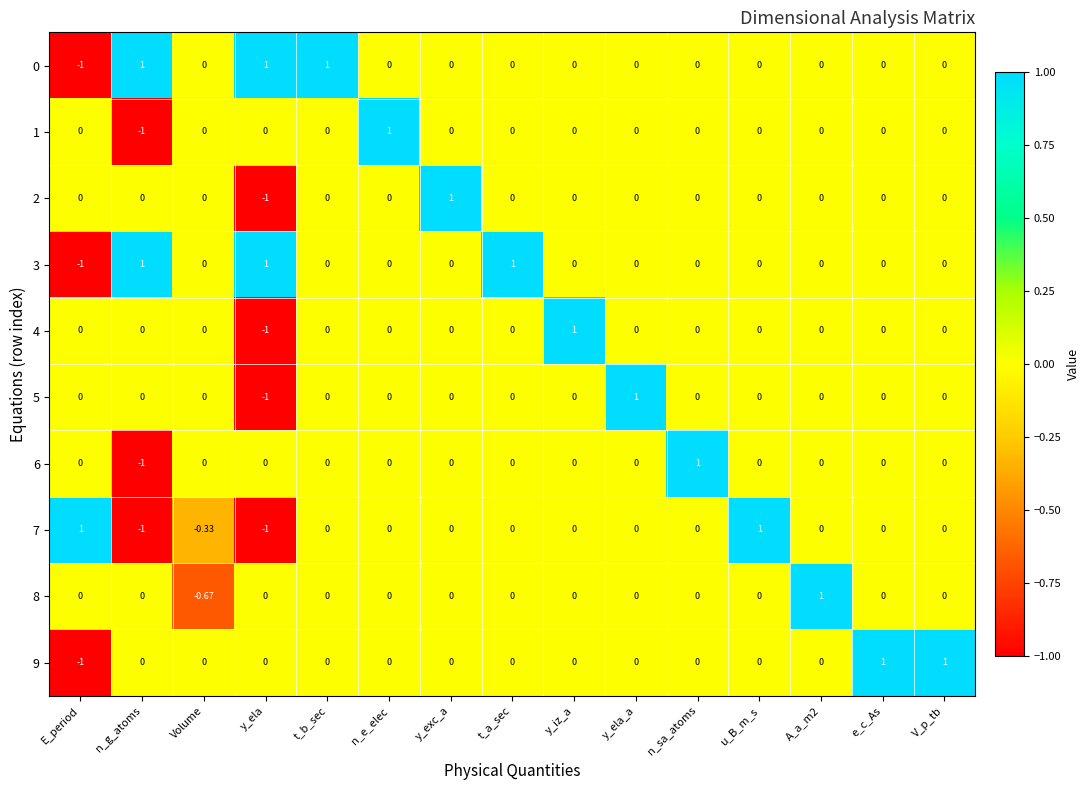

What is the difference between the highest and lowest values at A_a_m2?

1.0